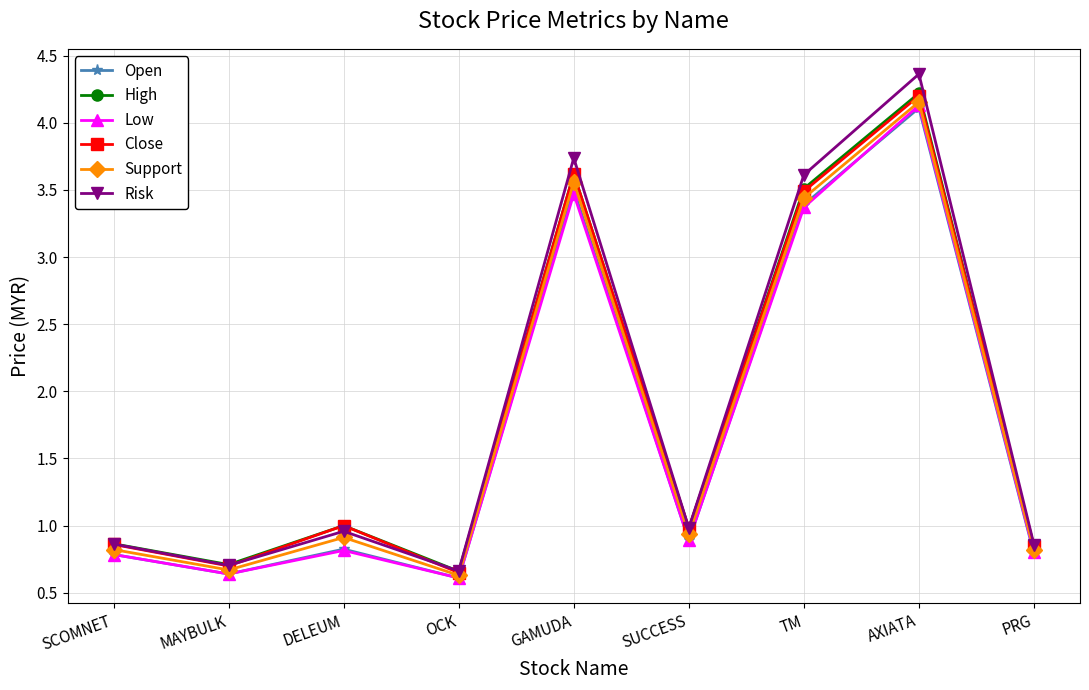

True or false: Close and Low intersect in this chart.

False